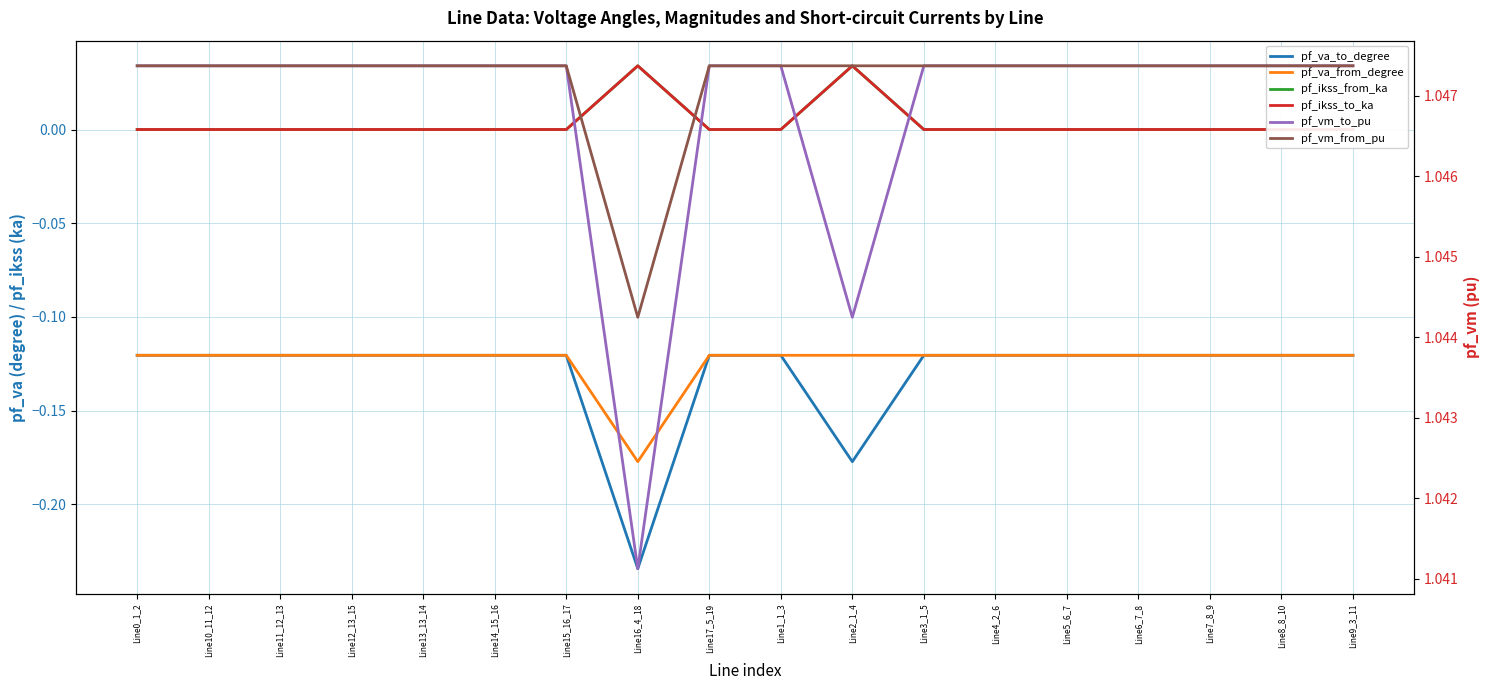

What are all the series names shown in the legend?

pf_va_to_degree, pf_va_from_degree, pf_ikss_from_ka, pf_ikss_to_ka, pf_vm_to_pu, pf_vm_from_pu